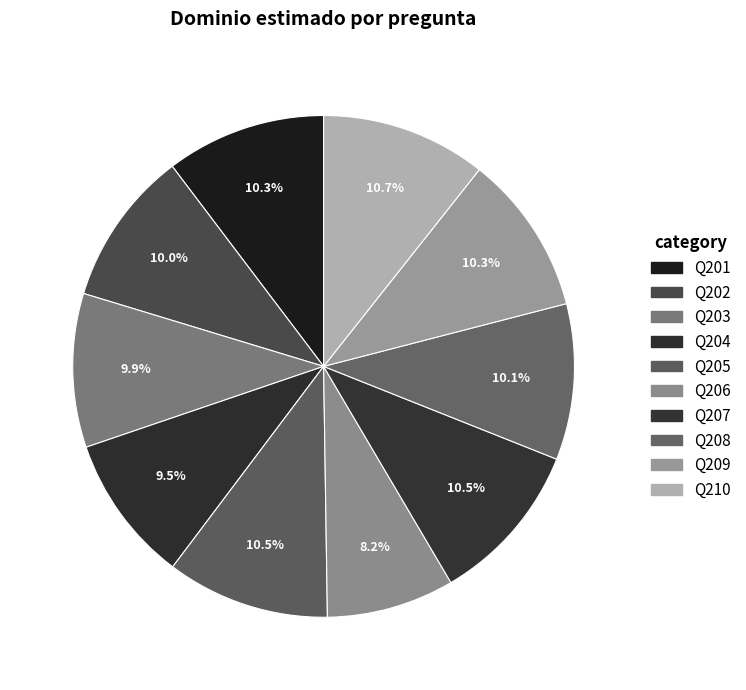

Is the sum of Q201 and Q209 greater than half?

No